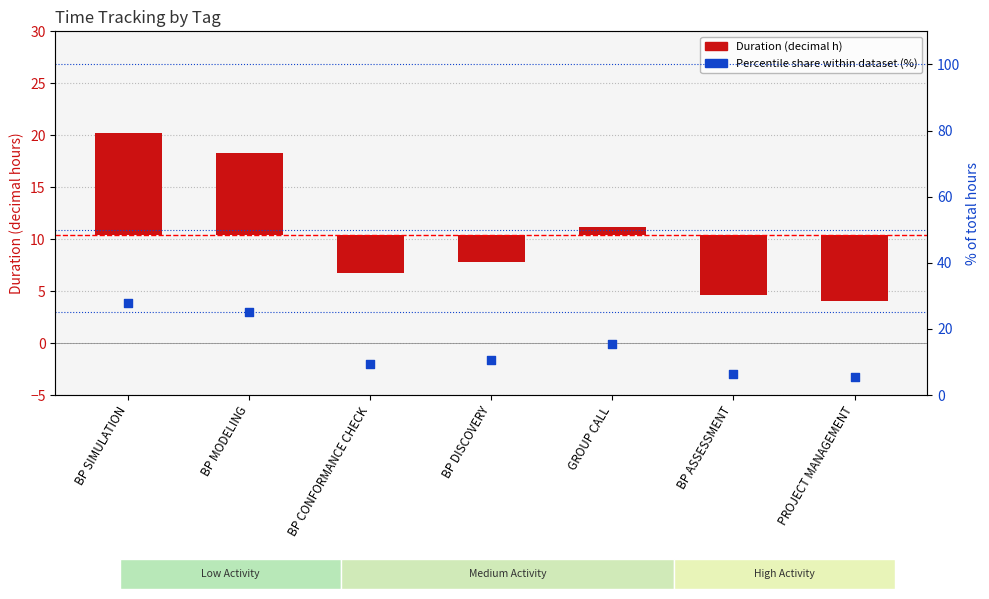

At which category is the sum across all series the highest?

BP SIMULATION